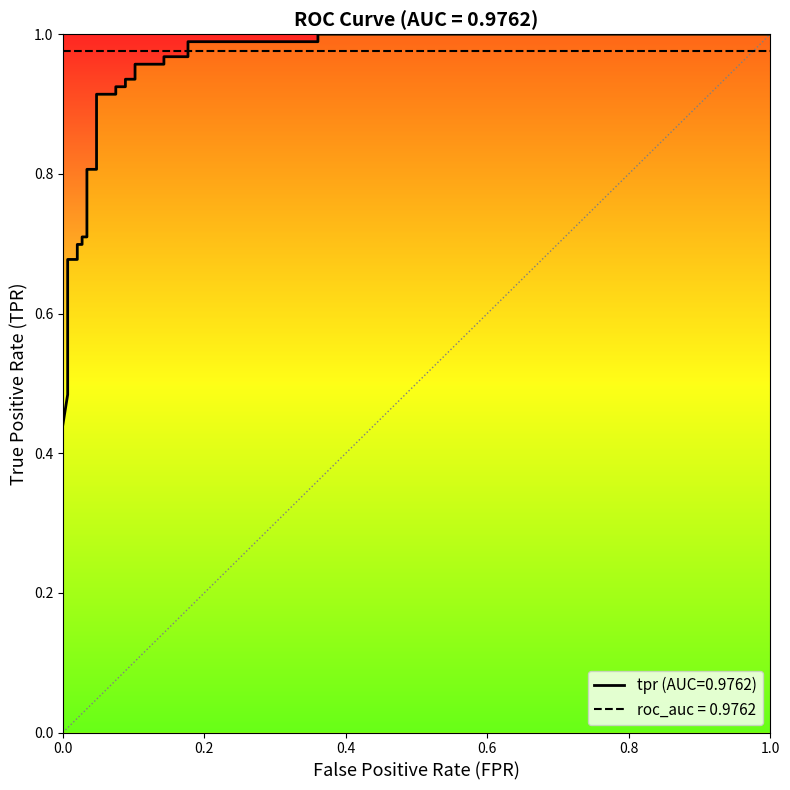

The chart shows a value of 0.3 at 12. True or false?

False